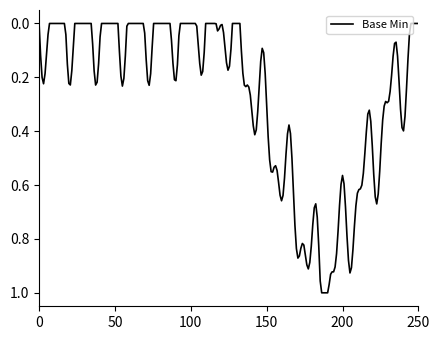

How many series are shown in this chart?

1